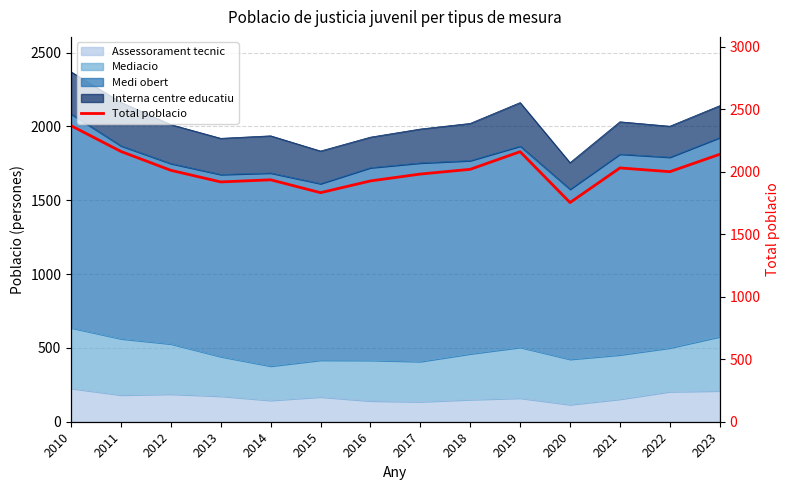

Reading left to right, transcribe all the data shown in this chart.

2010=2369	2011=2163	2012=2012	2013=1919	2014=1936	2015=1833	2016=1927	2017=1982	2018=2020	2019=2161	2020=1754	2021=2031	2022=2001	2023=2140